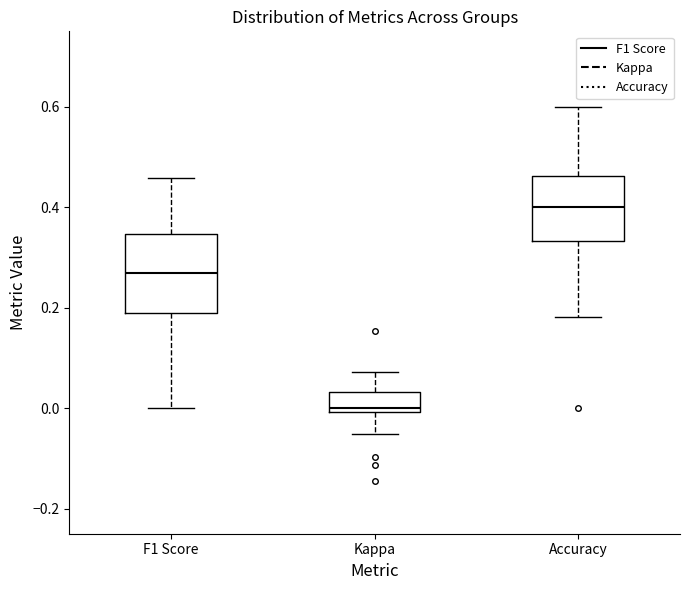

Reading left to right, read every box against the y-axis: the position of its median line, the range the box covers, and the ends of its whiskers. The values are not printed on the chart, so give them approximately, as read against the axis.

F1 Score: median 0.26, box 0.18 to 0.34, whiskers 0.00 to 0.46
Kappa: median 0.00 (just above the box's lower edge), box 0.00 to 0.04, whiskers -0.06 to 0.08
Accuracy: median 0.40, box 0.34 to 0.46, whiskers 0.18 to 0.60